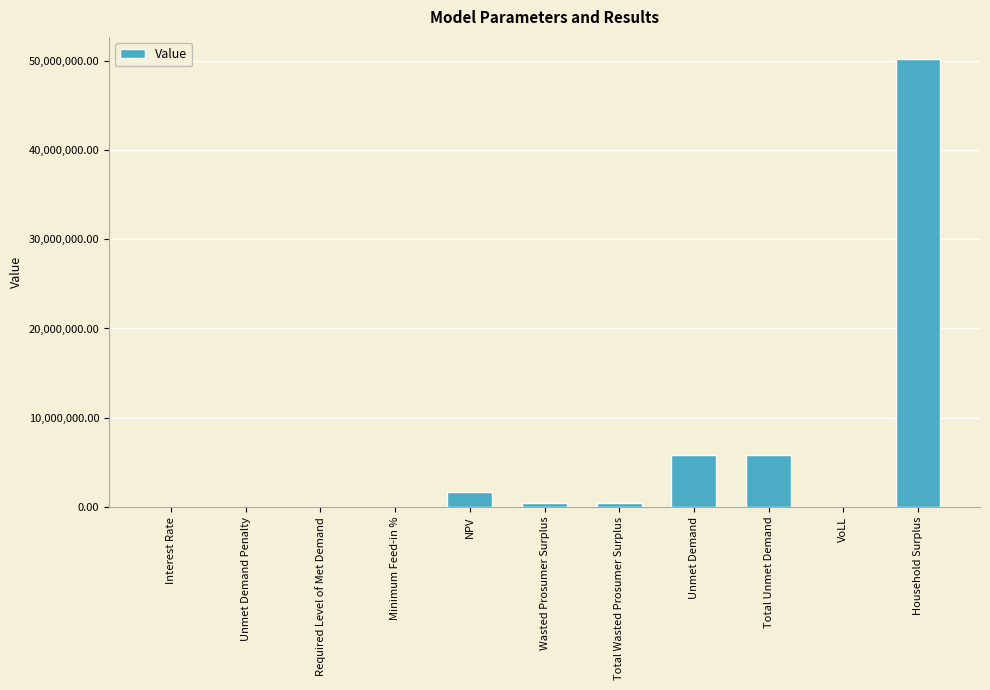

What is the sum of the values at Unmet Demand Penalty and Household Surplus?

50136558.8